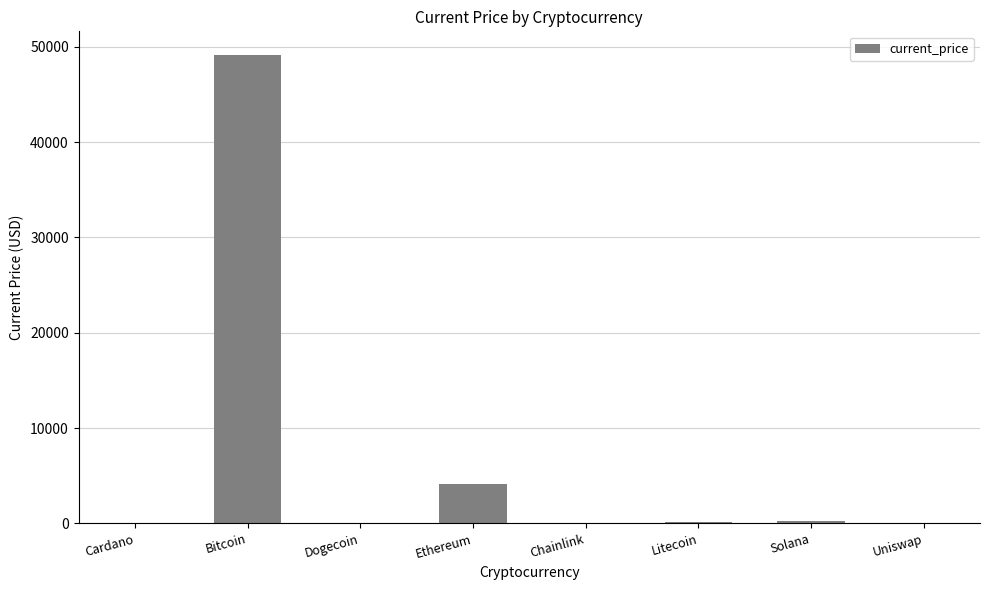

Where is the data nearest to the value 24586?

Ethereum